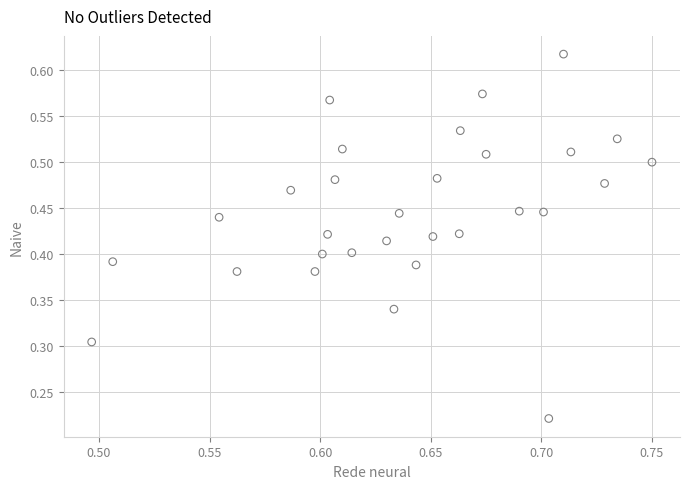

How many data points are displayed?

30